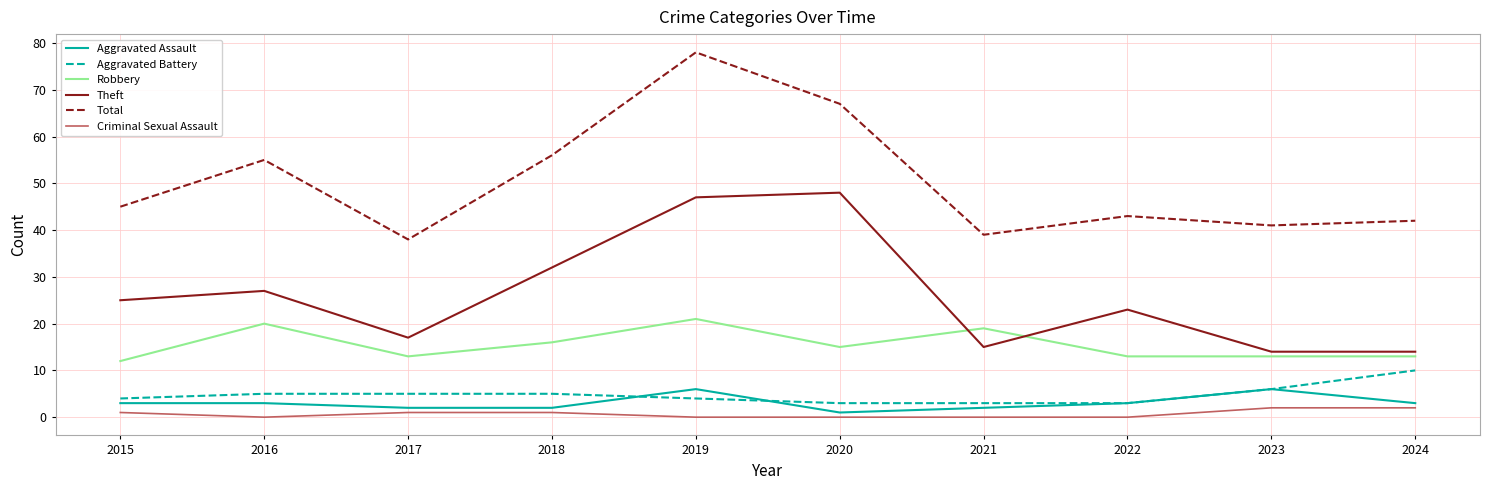

Reading right to left, extract all data points from this chart.

Aggravated Assault: 2024=3	2023=6	2022=3	2021=2	2020=1	2019=6	2018=2	2017=2	2016=3	2015=3
Aggravated Battery: 2024=10	2023=6	2022=3	2021=3	2020=3	2019=4	2018=5	2017=5	2016=5	2015=4
Robbery: 2024=13	2023=13	2022=13	2021=19	2020=15	2019=21	2018=16	2017=13	2016=20	2015=12
Theft: 2024=14	2023=14	2022=23	2021=15	2020=48	2019=47	2018=32	2017=17	2016=27	2015=25
Total: 2024=42	2023=41	2022=43	2021=39	2020=67	2019=78	2018=56	2017=38	2016=55	2015=45
Criminal Sexual Assault: 2024=2	2023=2	2022=0	2021=0	2020=0	2019=0	2018=1	2017=1	2016=0	2015=1